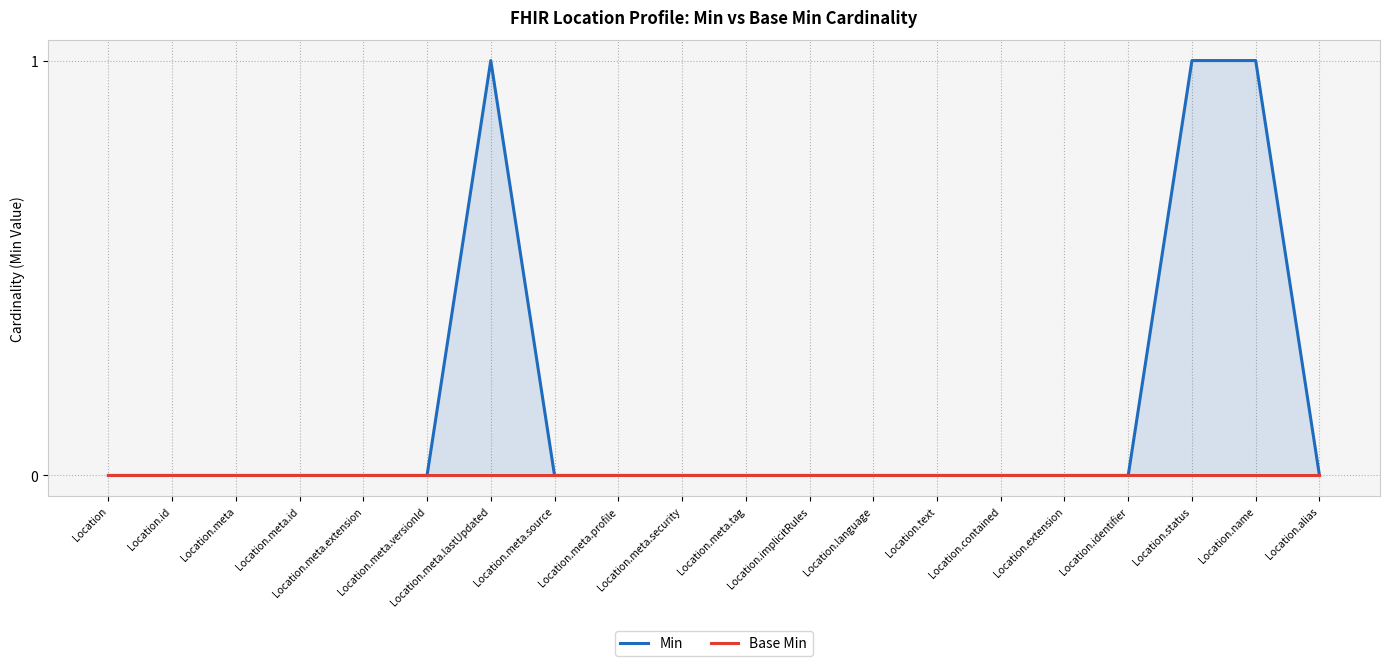

Which category has the highest value across all series?

Location.meta.lastUpdated